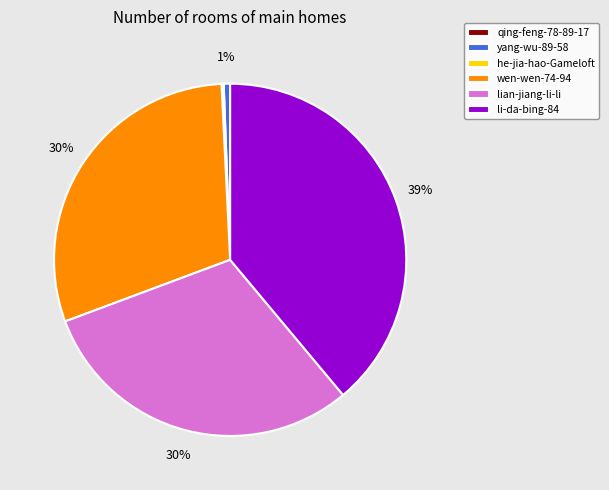

What percentage is the wen-wen-74-94 slice, to the nearest percent?

30%